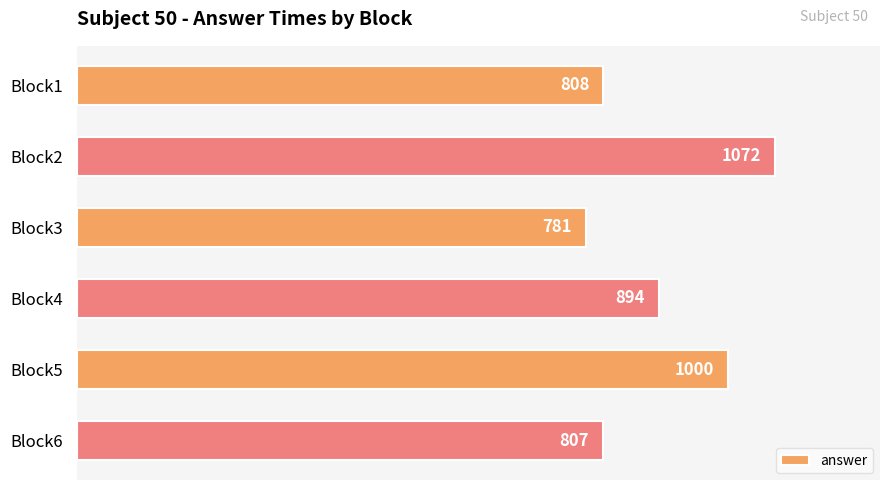

Is it true that the value at Block2 is 575?

False